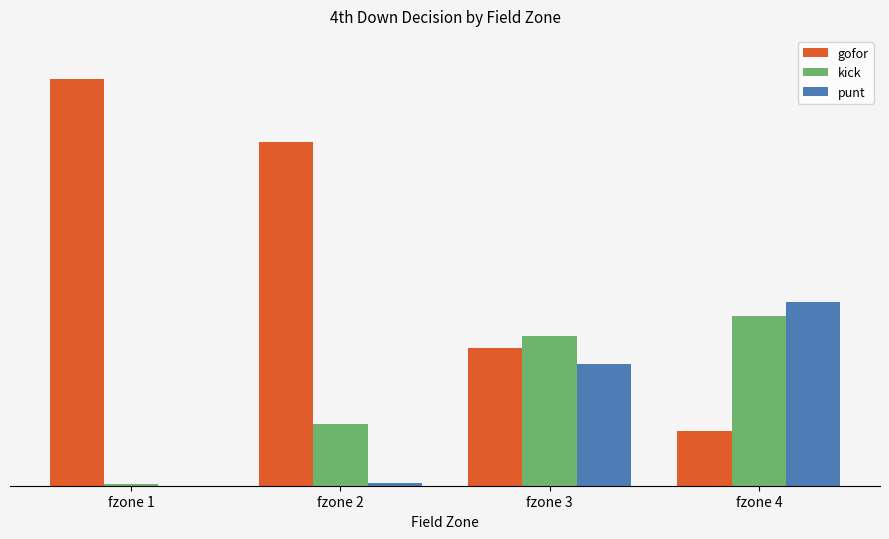

Reading right to left, what are all the values shown in this chart?

gofor: 0.1	0.3	0.8	1.0
kick: 0.4	0.4	0.2	0.0
punt: 0.5	0.3	0.0	0.0